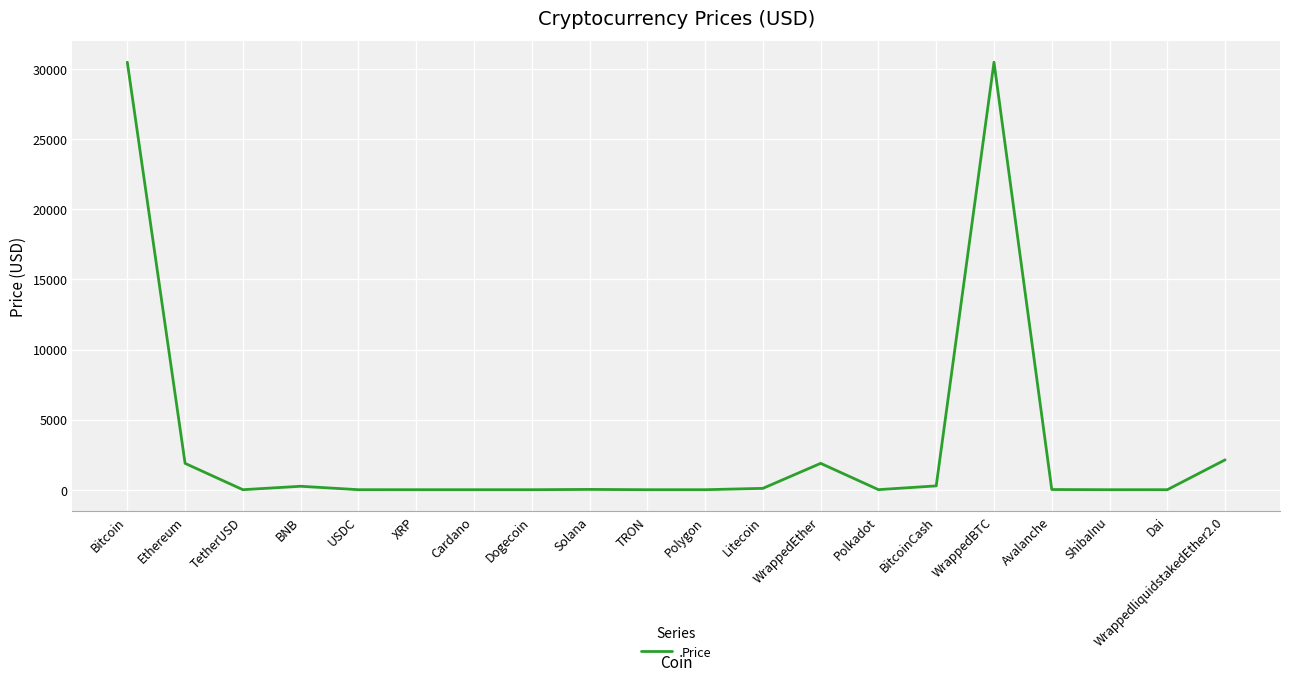

What is the difference between the maximum and minimum values?

30495.9